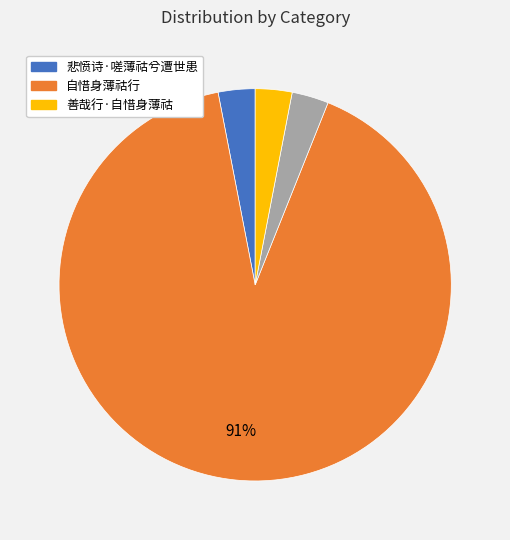

Is there any slice that represents more than half of the pie?

Yes